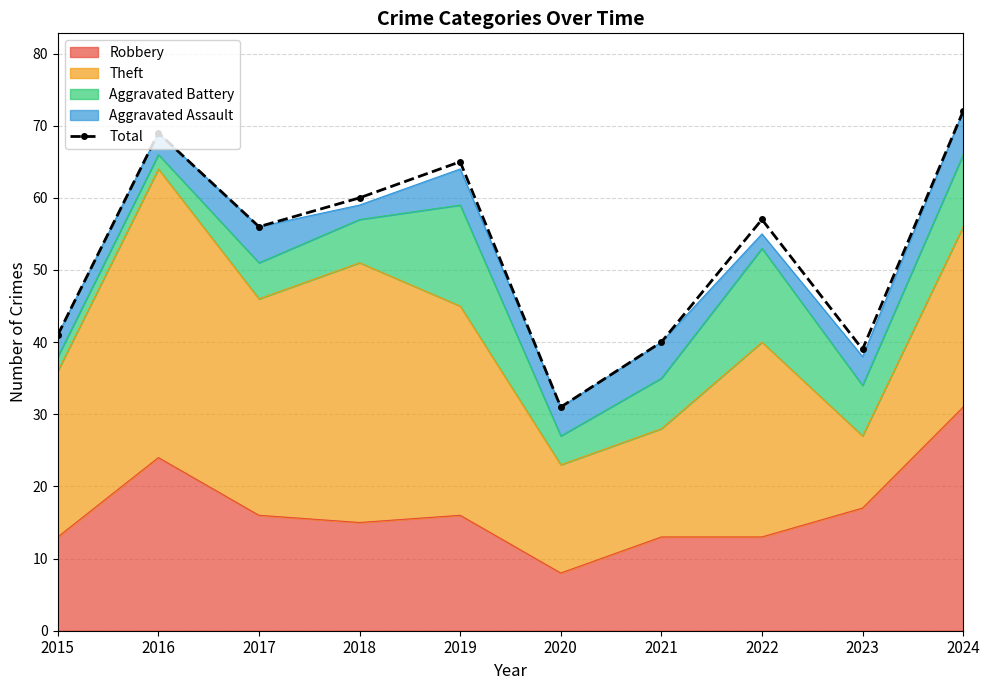

What value does the data have at 2023, to the nearest 10?

40